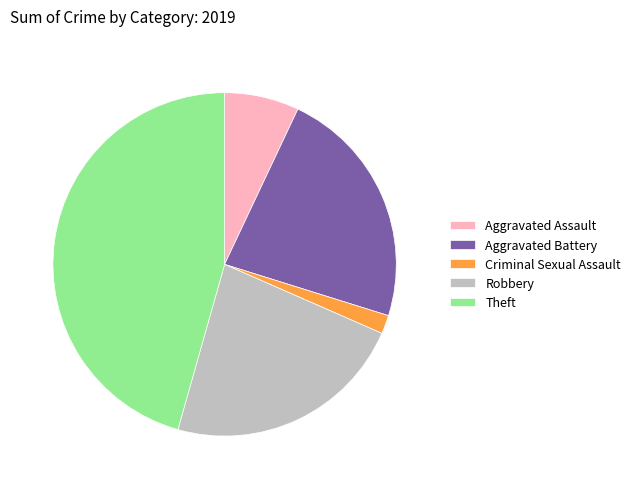

Which has a higher value, Theft or Robbery?

Theft